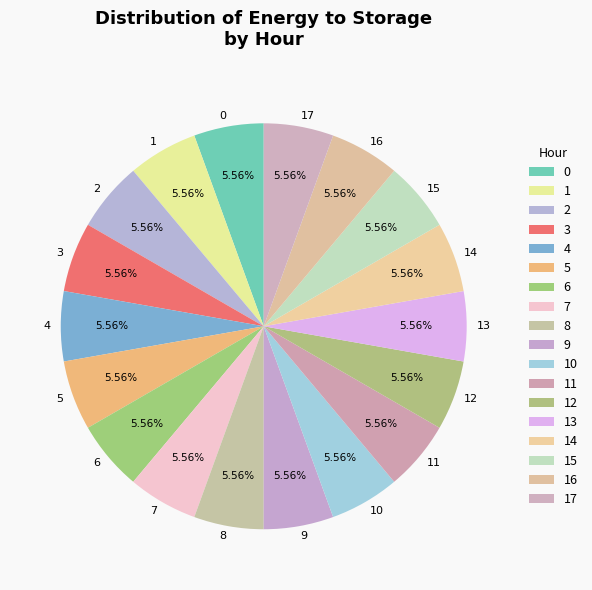

Does 4 represent more than half of the total?

No